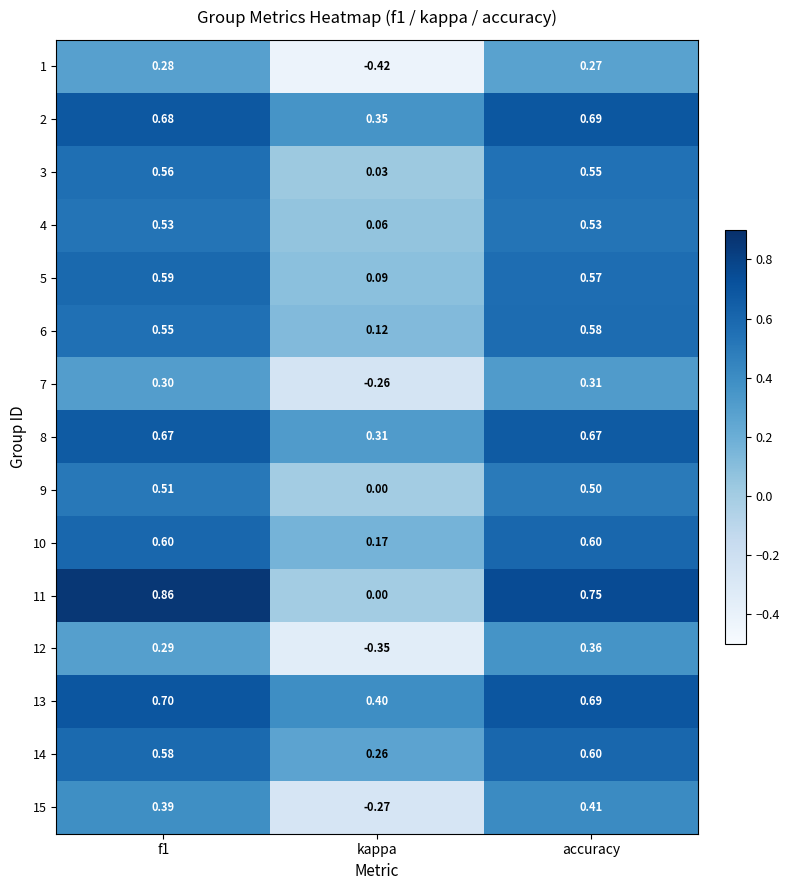

At which category does the chart reach its minimum across all series?

kappa